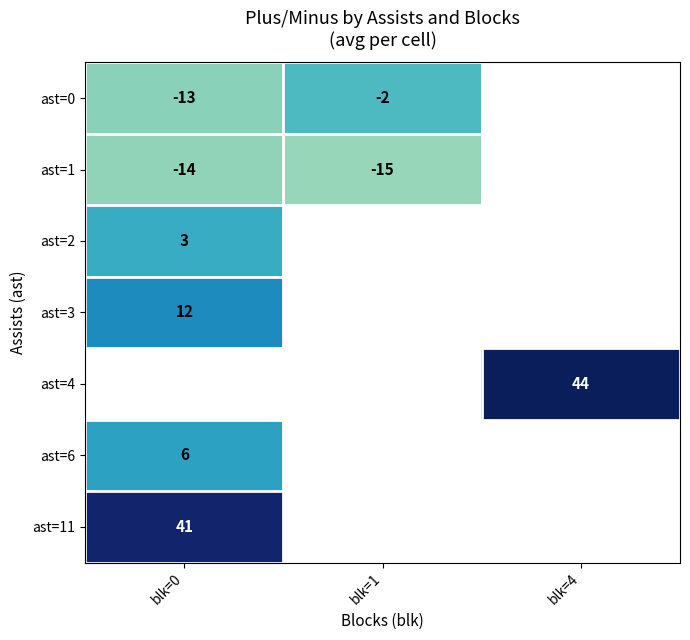

How many data points does each series have?

3